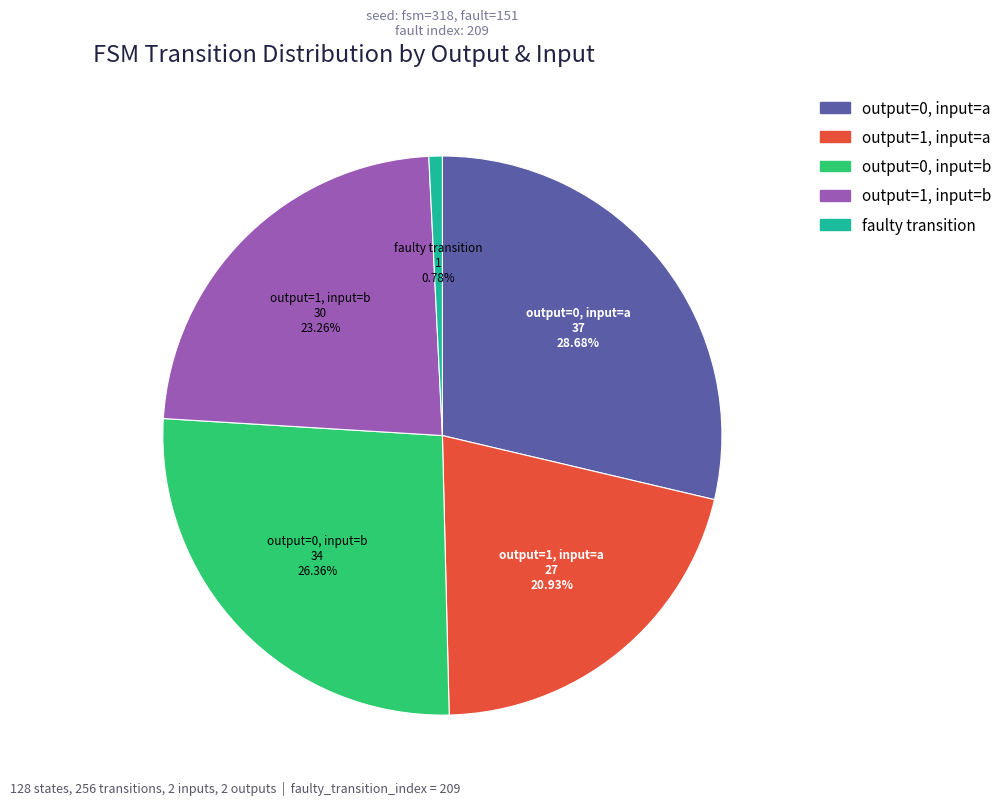

To the nearest percent, what is the difference between the largest and smallest slice percentages?

28%